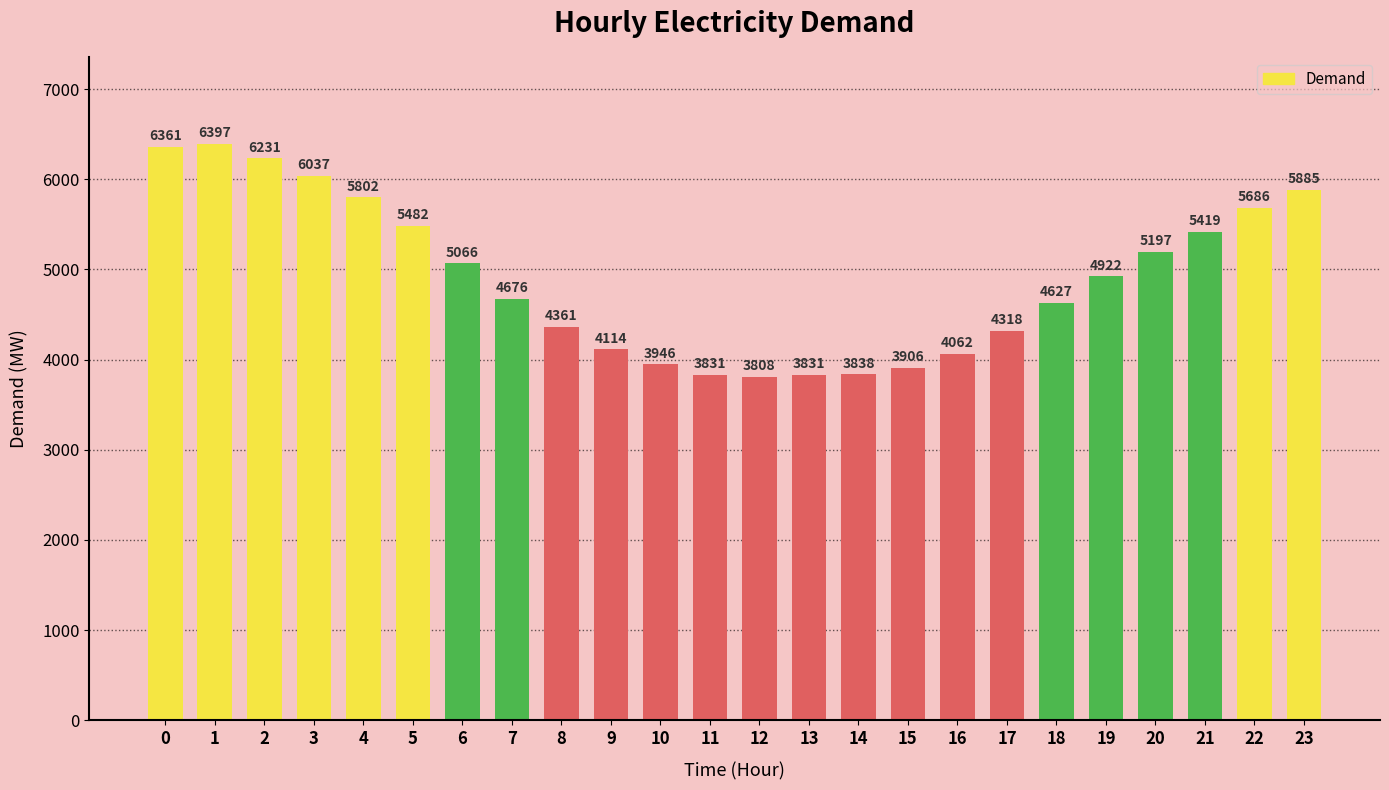

Is it true that the value at 6 is 5066?

True